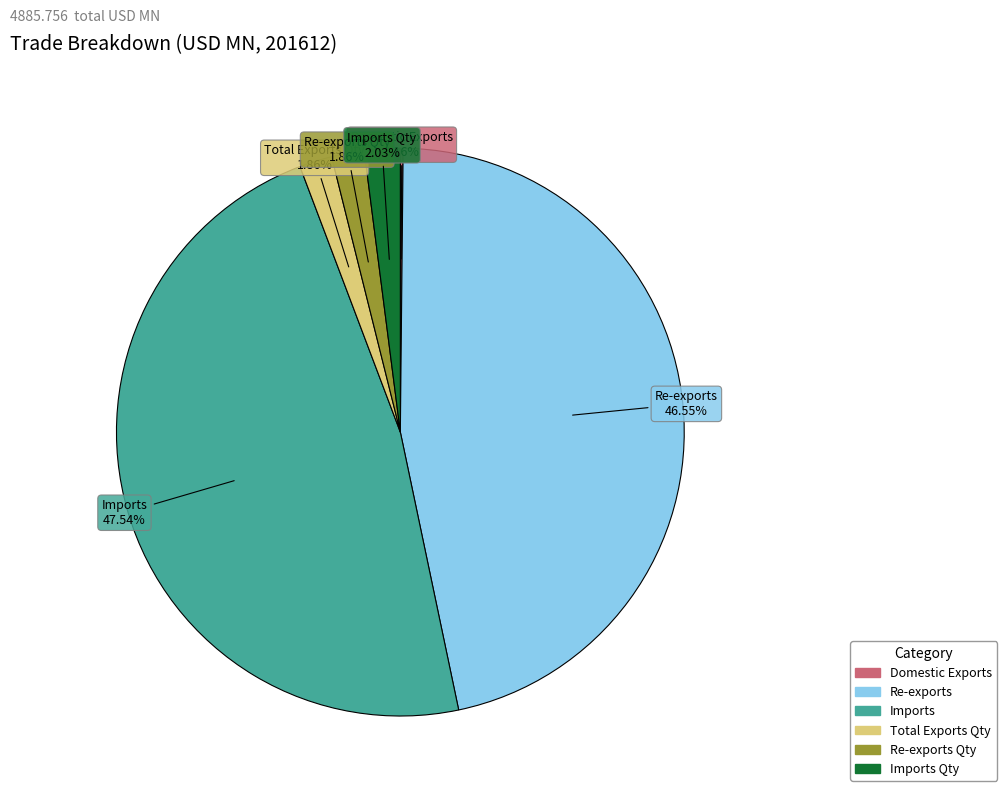

Is there any slice that represents more than half of the pie?

No